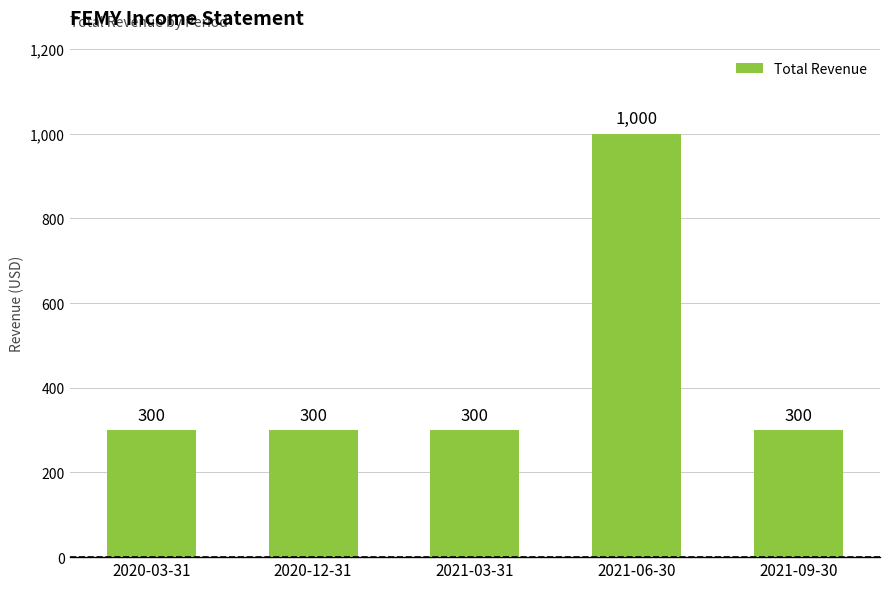

Is it true that the value at 2021-09-30 is 174?

False